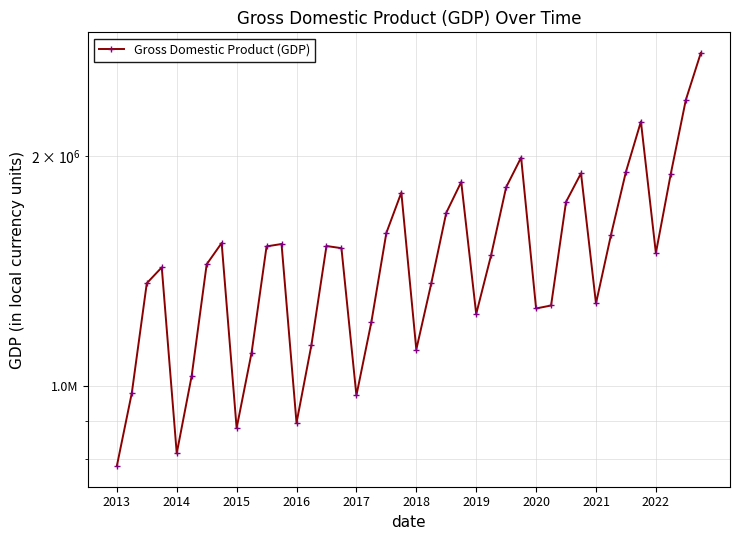

The chart shows a value of 549919.8 at 2020. True or false?

False